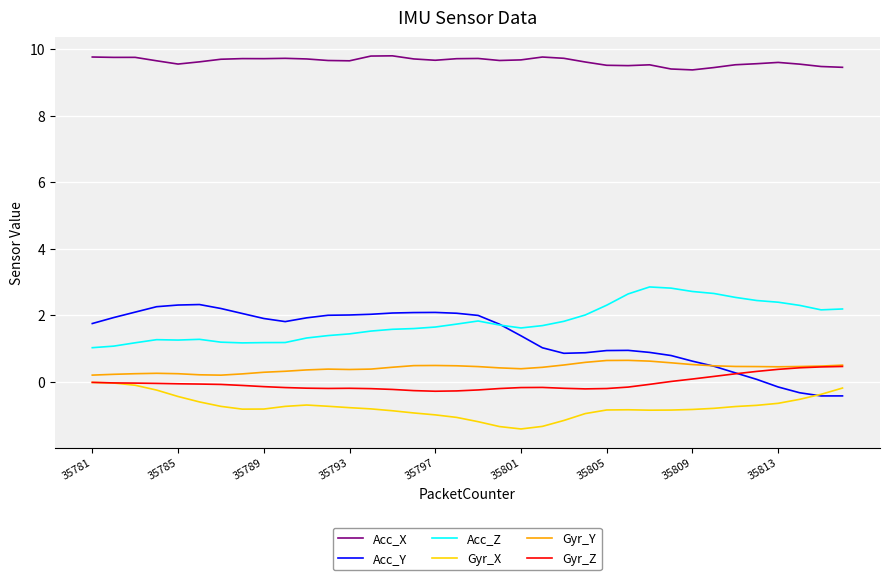

Which series has the largest range (max minus min)?

Acc_Y